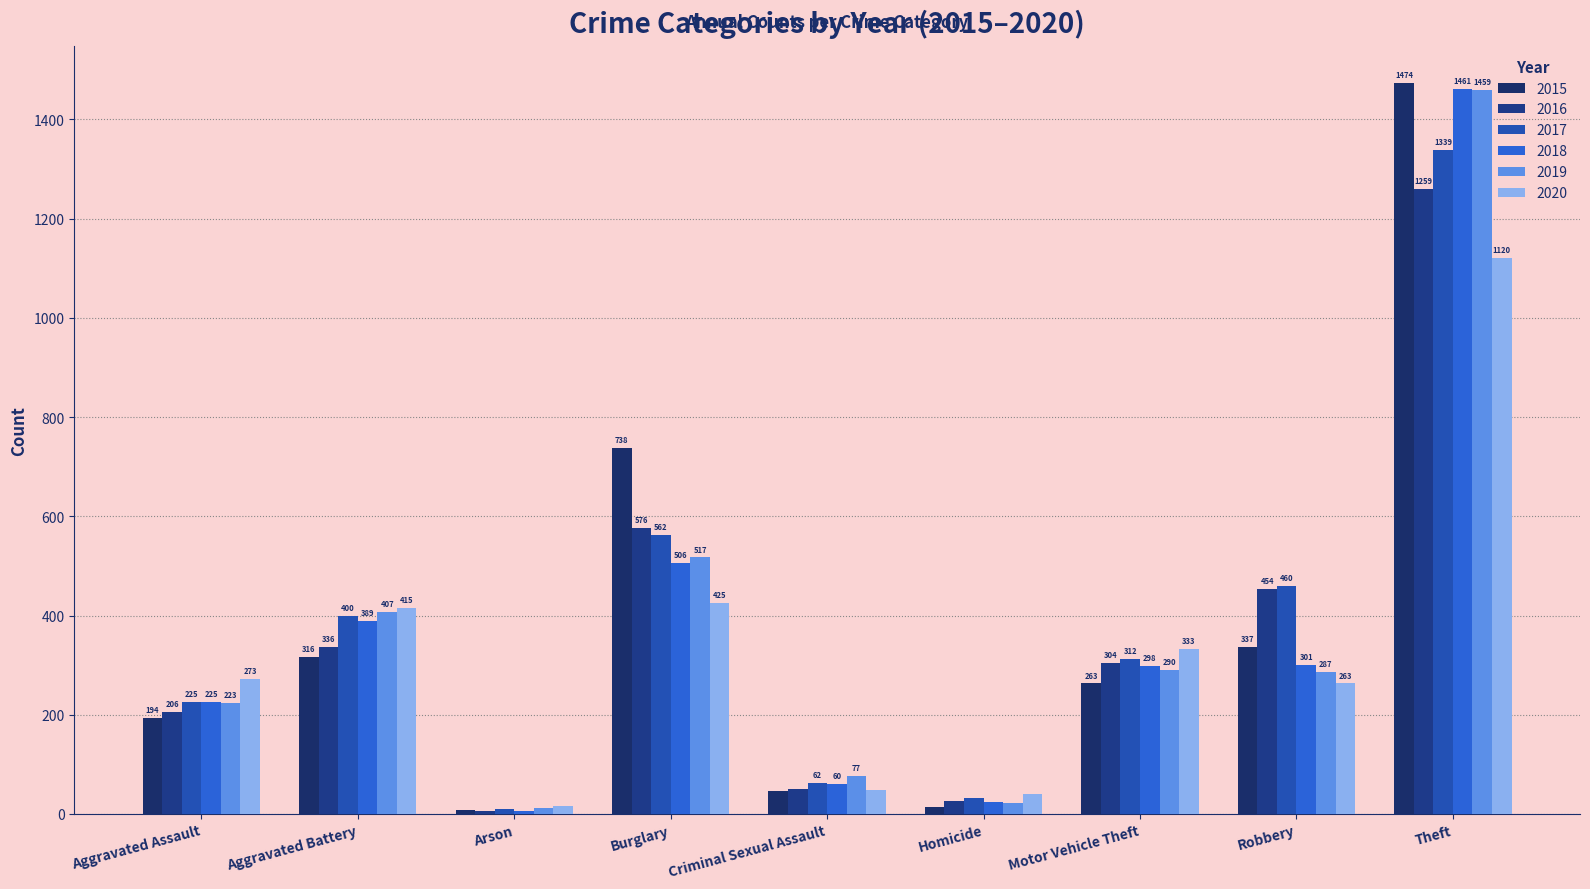

Where is 2015 nearest to the value 741?

Burglary